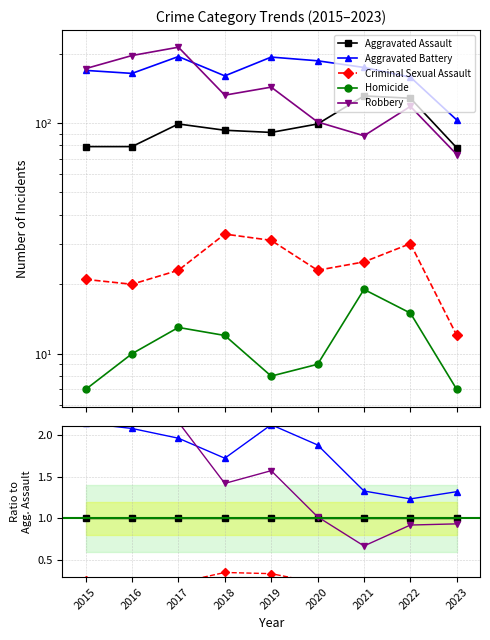

Which series has the widest spread of values?

Robbery